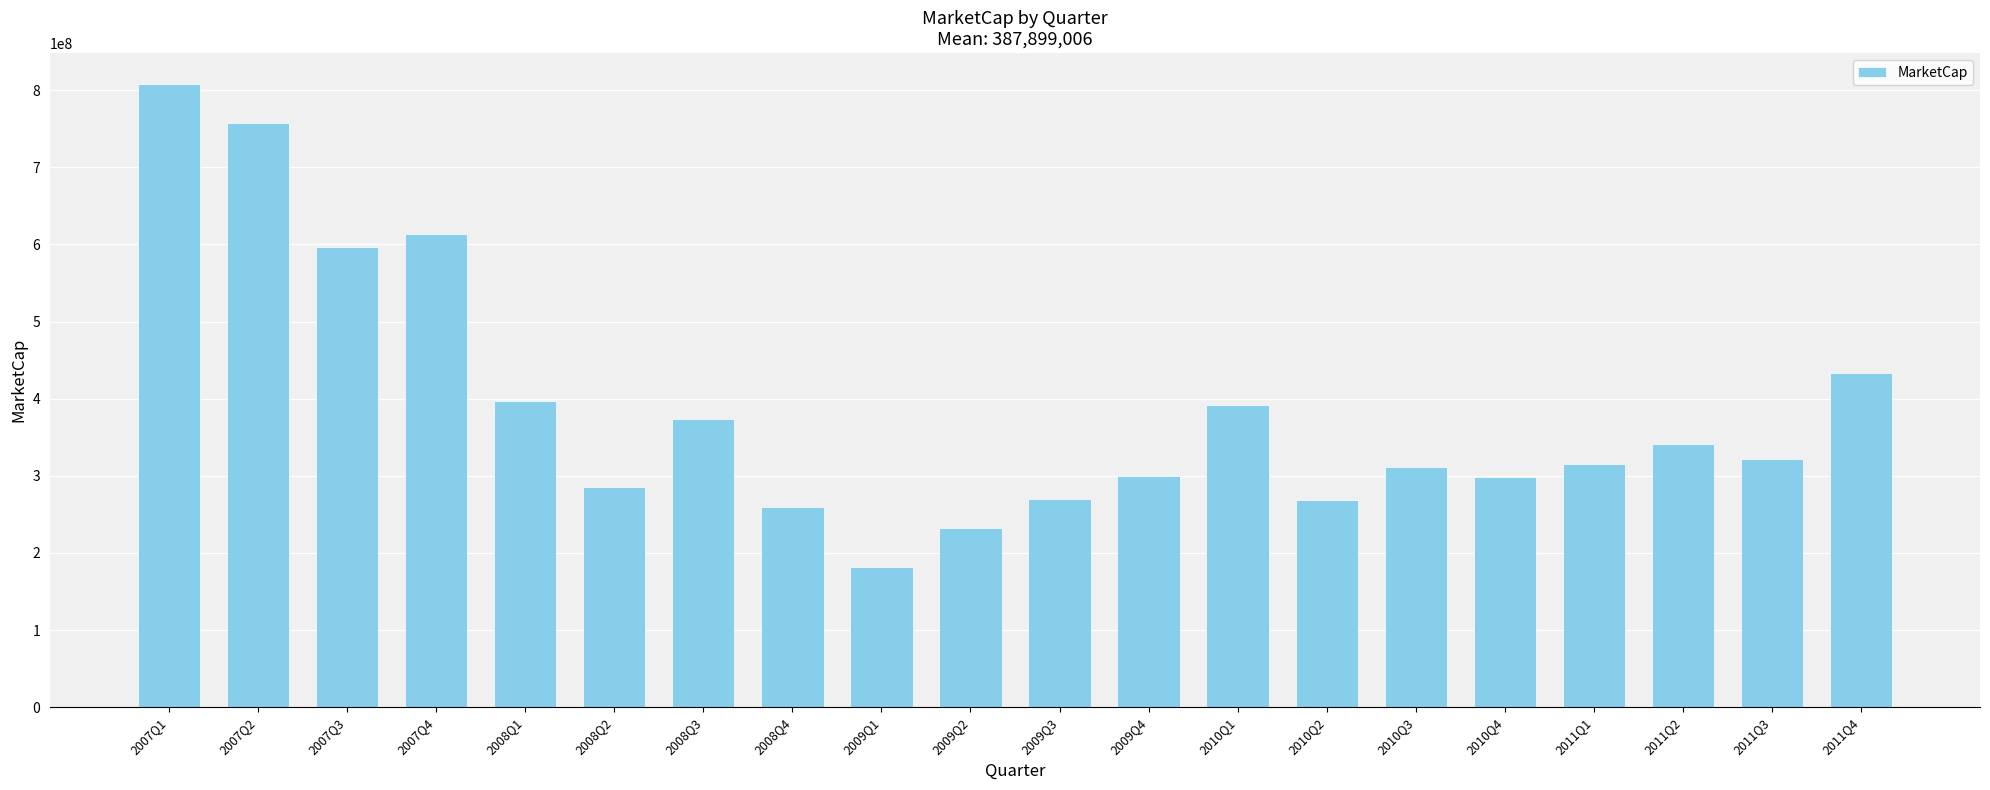

Is it true that the value at 2009Q4 is 161294432.1?

False